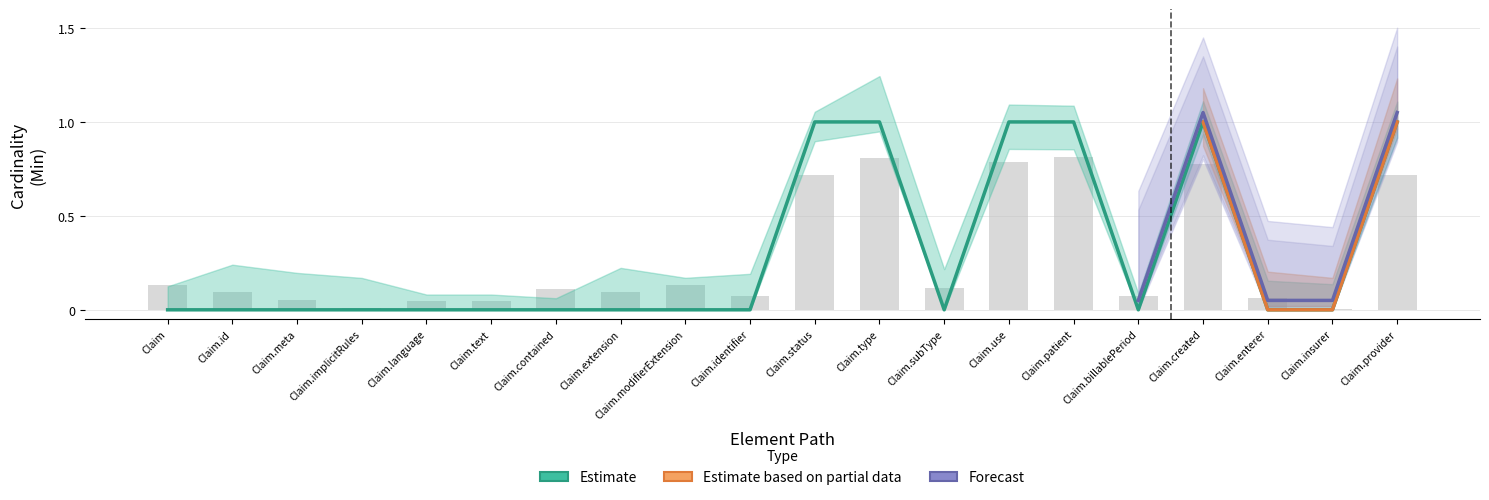

At how many categories does at least one series exceed 0?

20